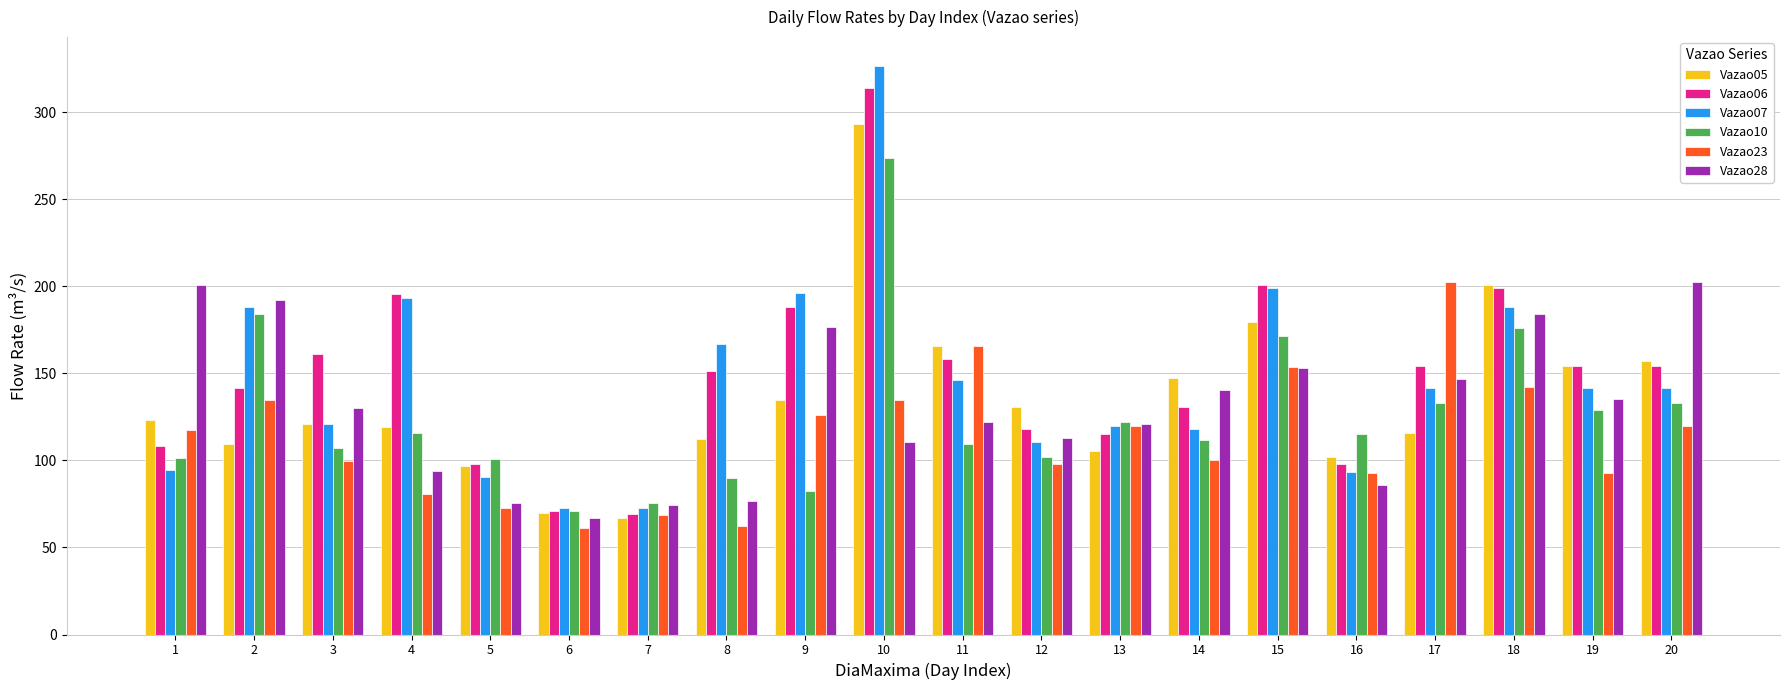

Which series has the widest spread of values?

Vazao07